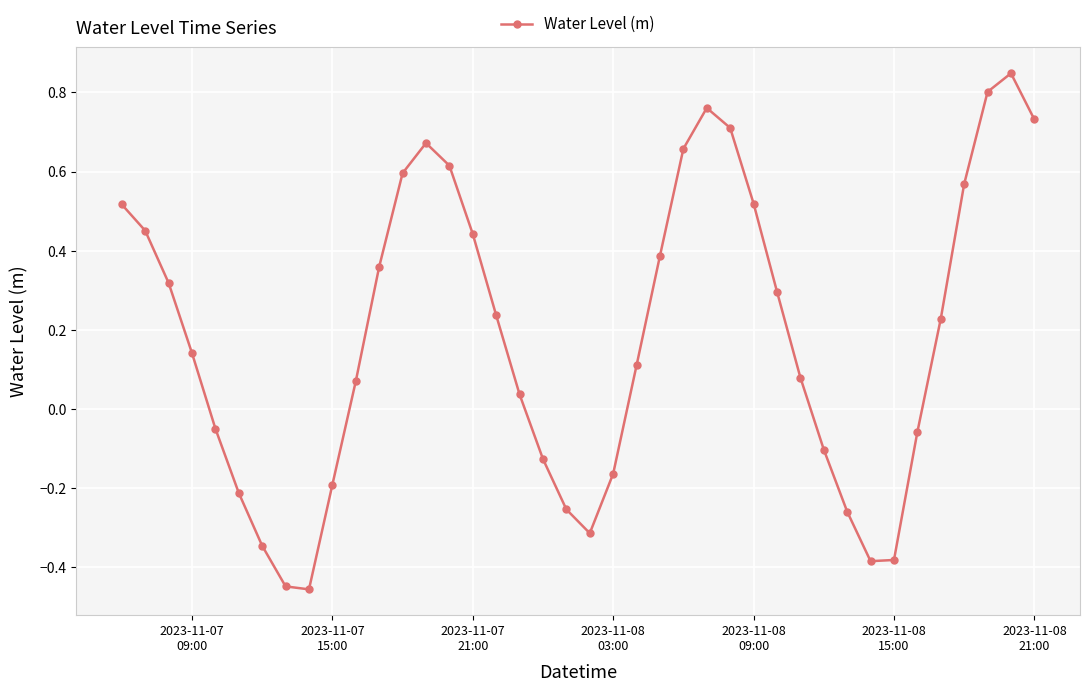

True or false: the data has more than 0 interior local peaks.

True